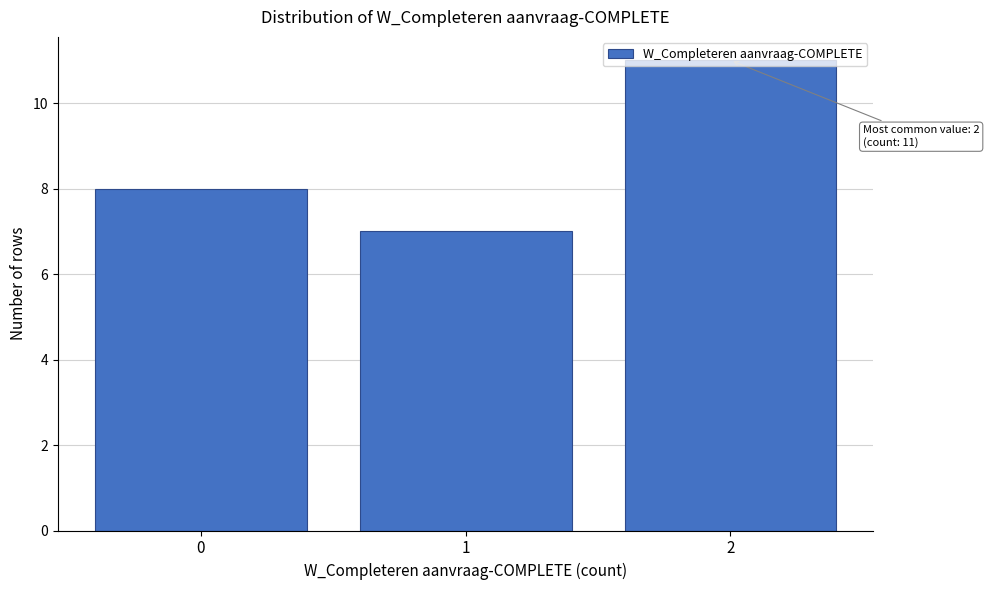

What is the sum of all values?

26